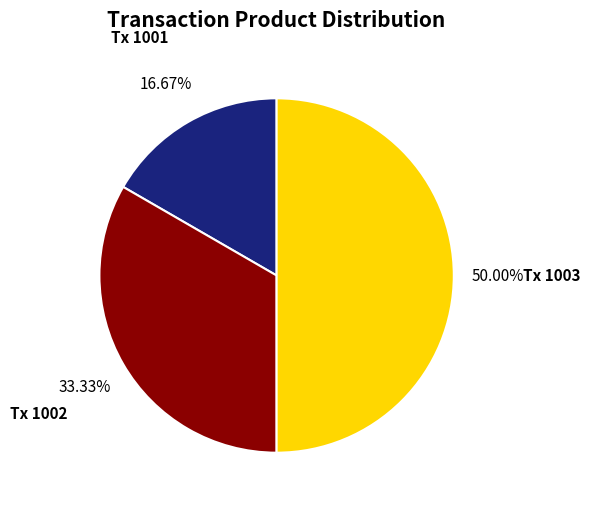

Rank the categories by value from highest to lowest.

1003, 1002, 1001